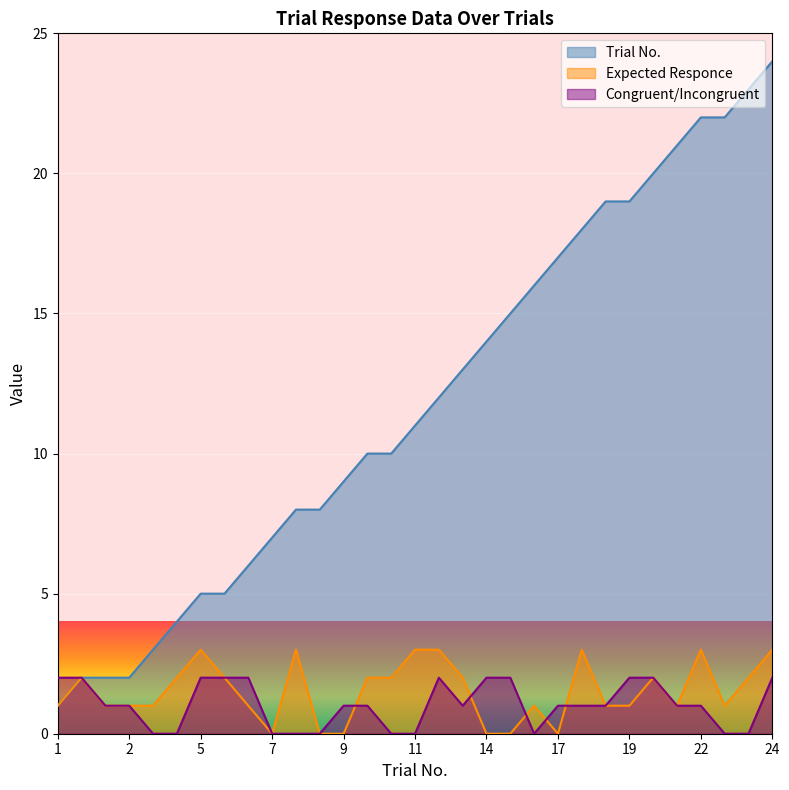

The Trial No. series shows 12 at 12. True or false?

True